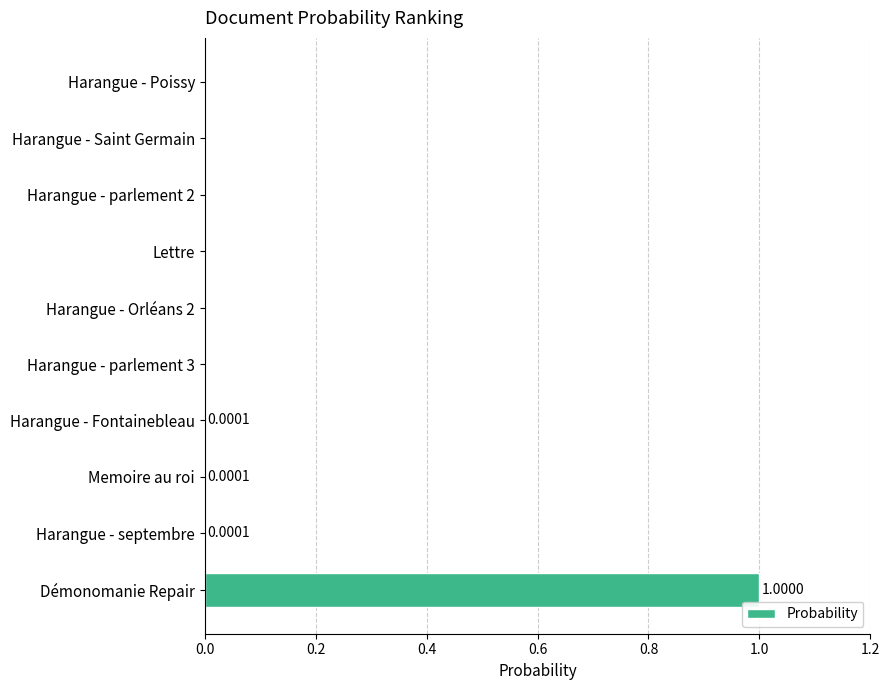

At which category does the chart reach its peak across all series?

Démonomanie Repair